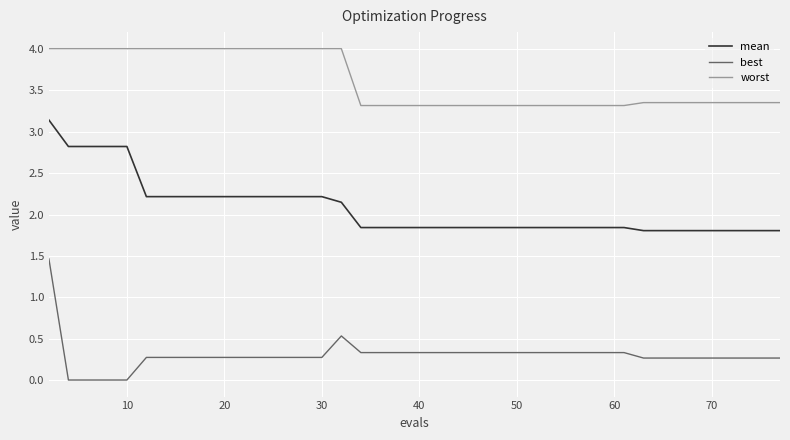

Count the number of data series in this chart.

3